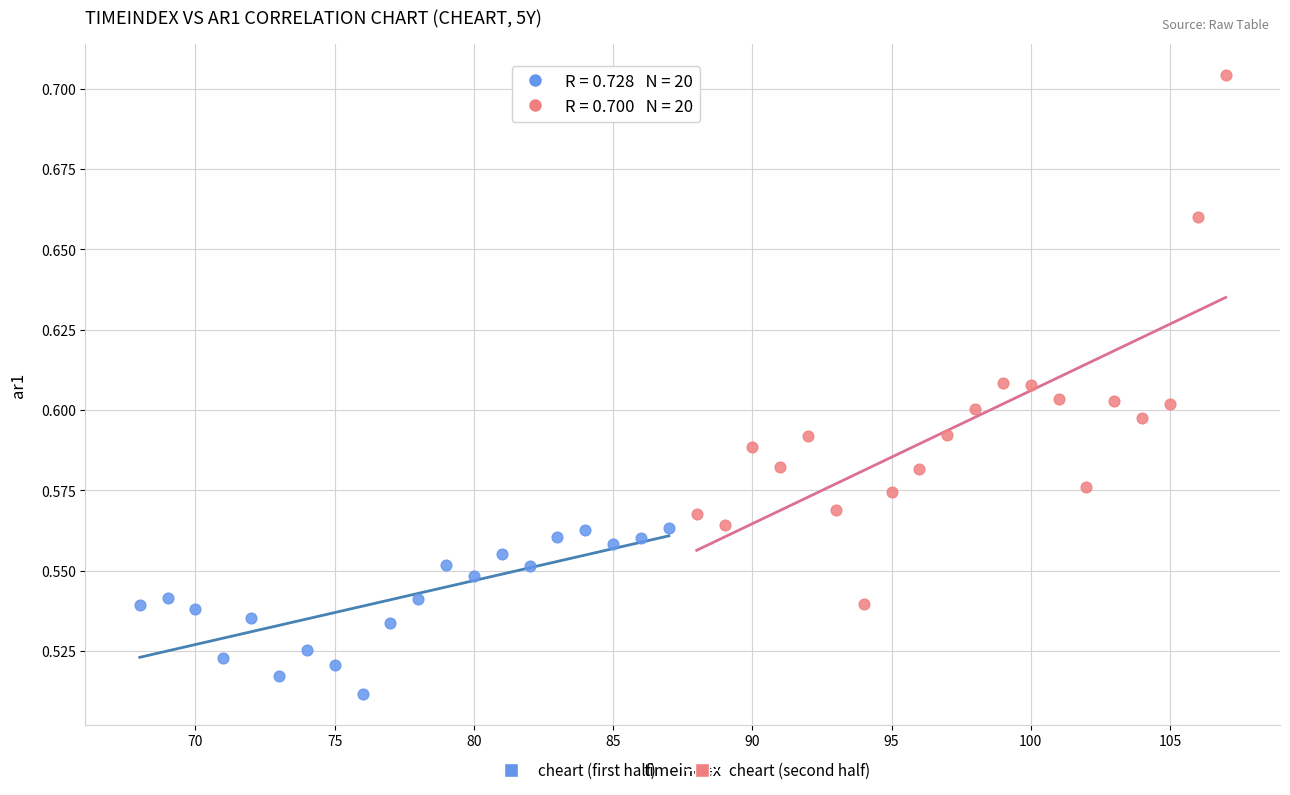

Which series reaches the minimum Y coordinate?

cheart (first half)